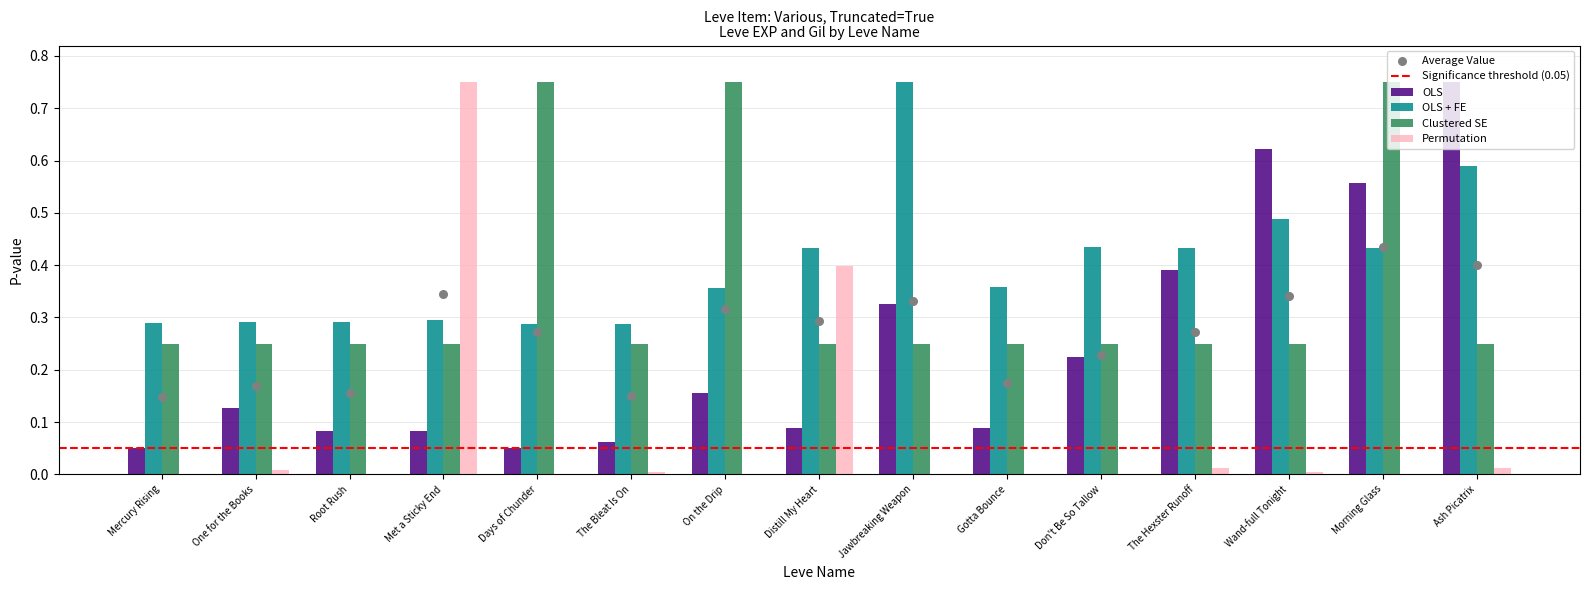

Which series has the widest spread of Y values?

Permutation